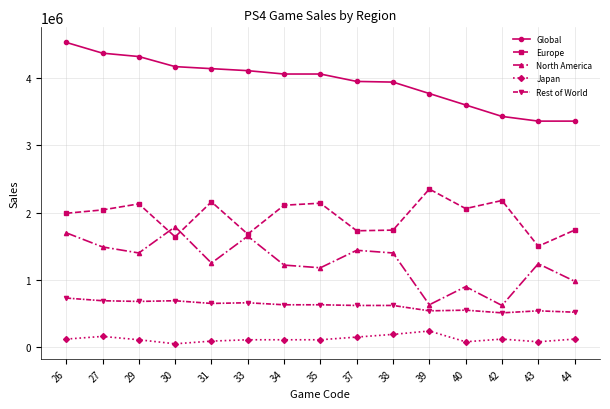

True or false: North America has more than 2 interior local peaks.

True